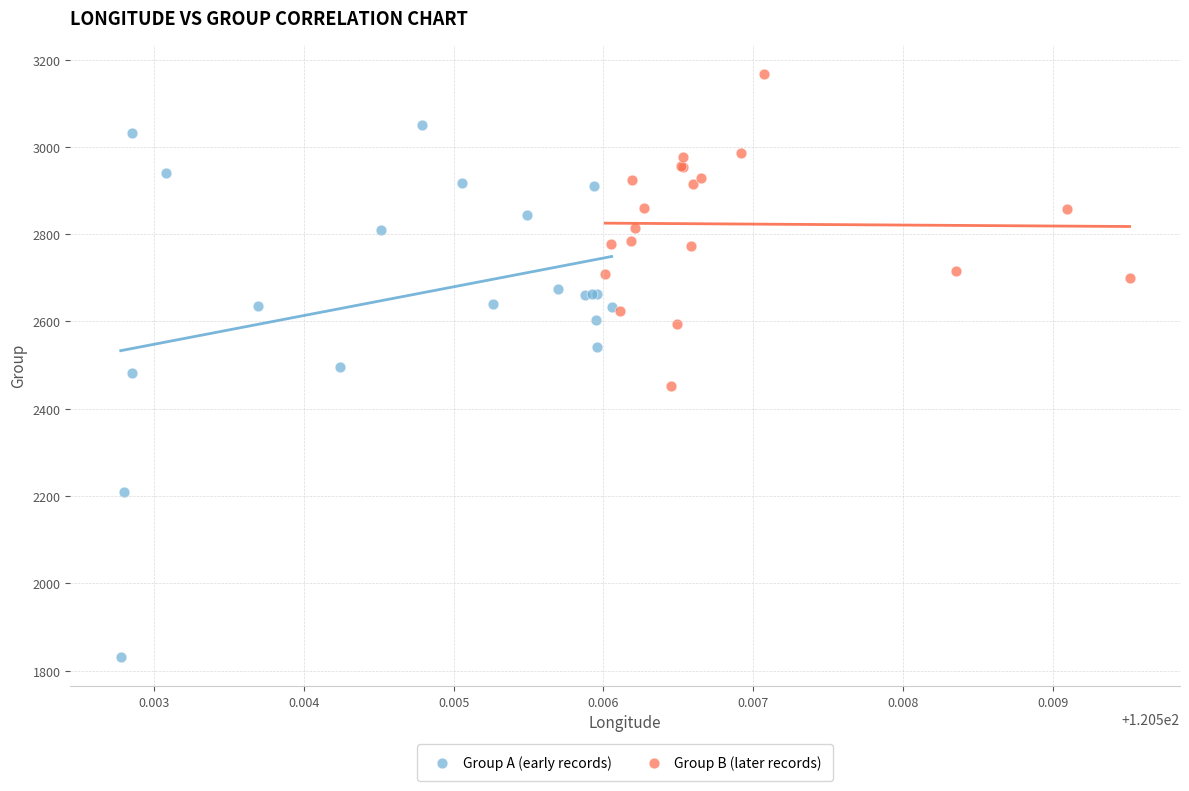

What are all the series names shown in the legend?

Group A (early records), Group B (later records)